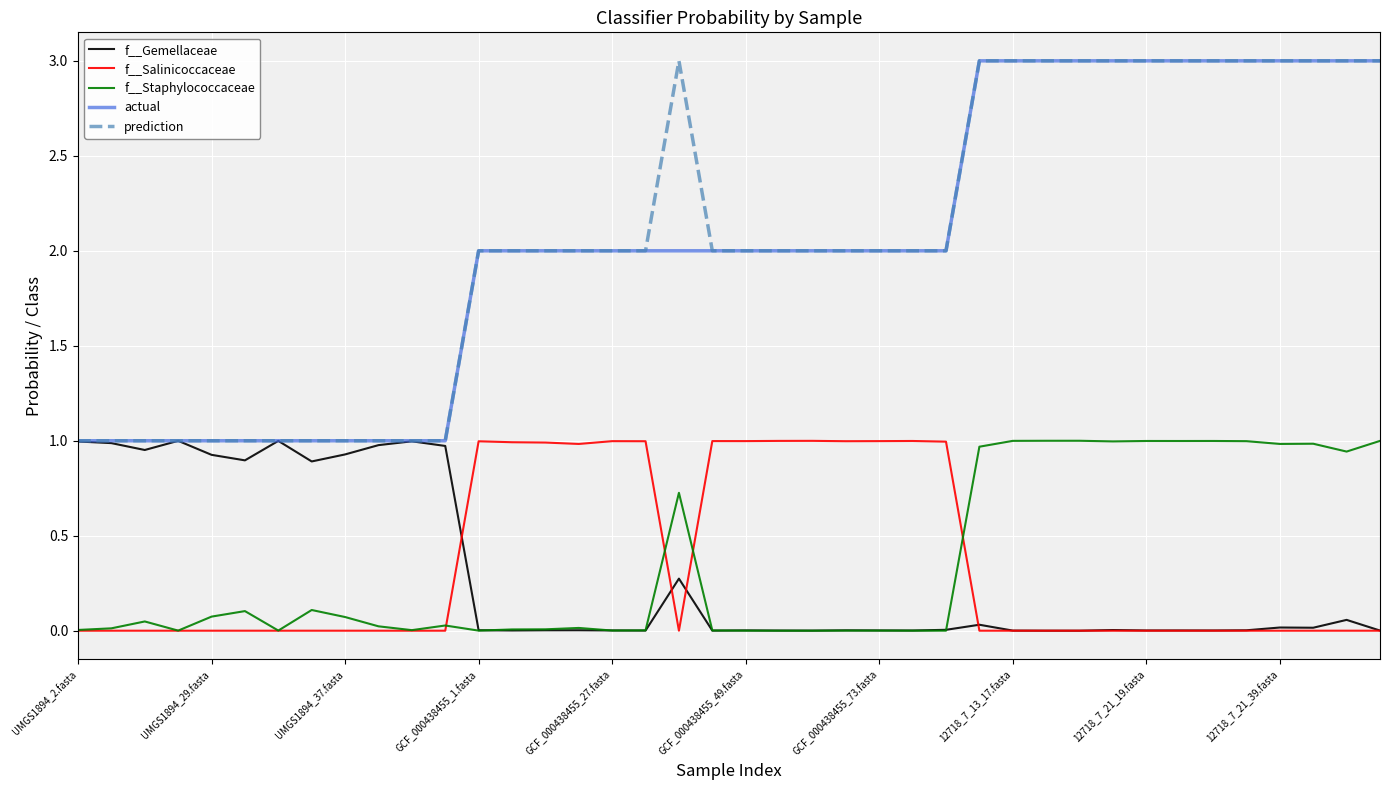

True or false: f__Staphylococcaceae and prediction cross at least once.

False